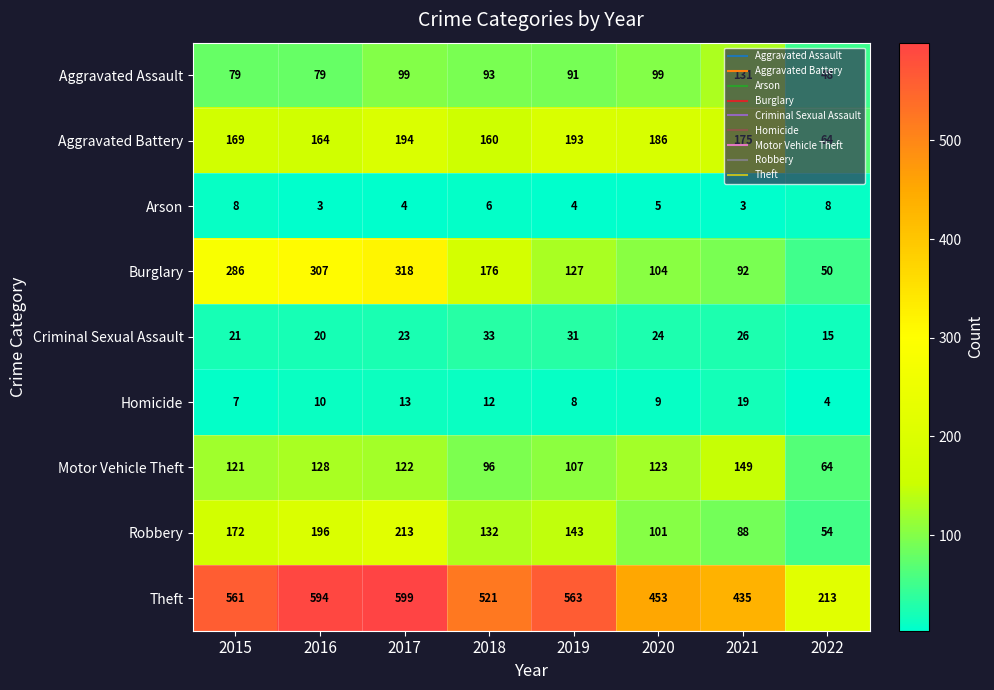

At how many categories does at least one series exceed 346?

7